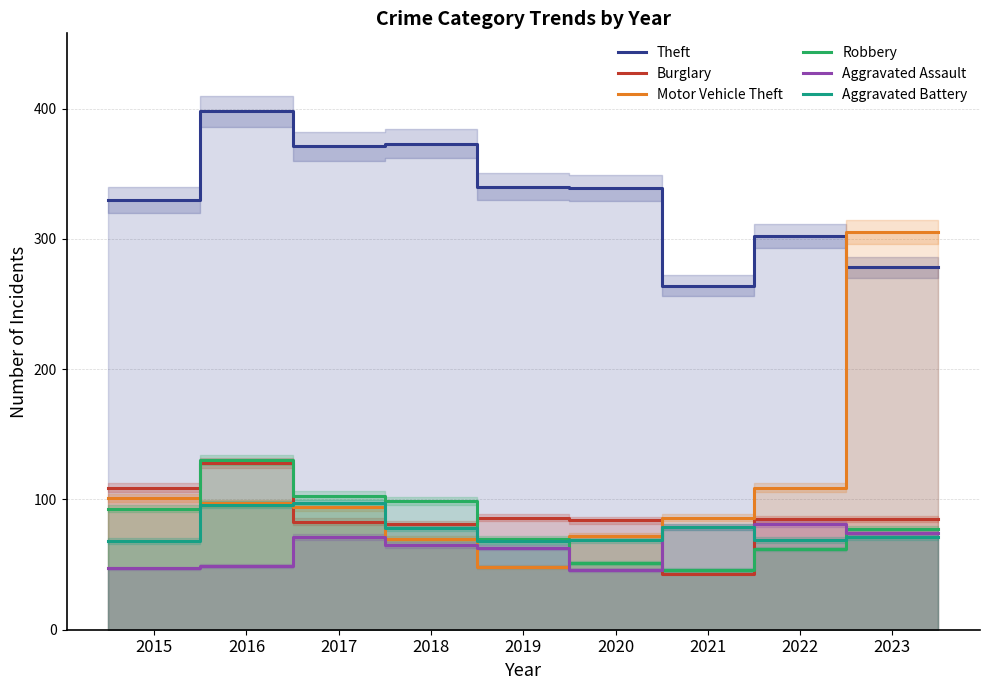

Does the chart have visible grid lines?

Yes